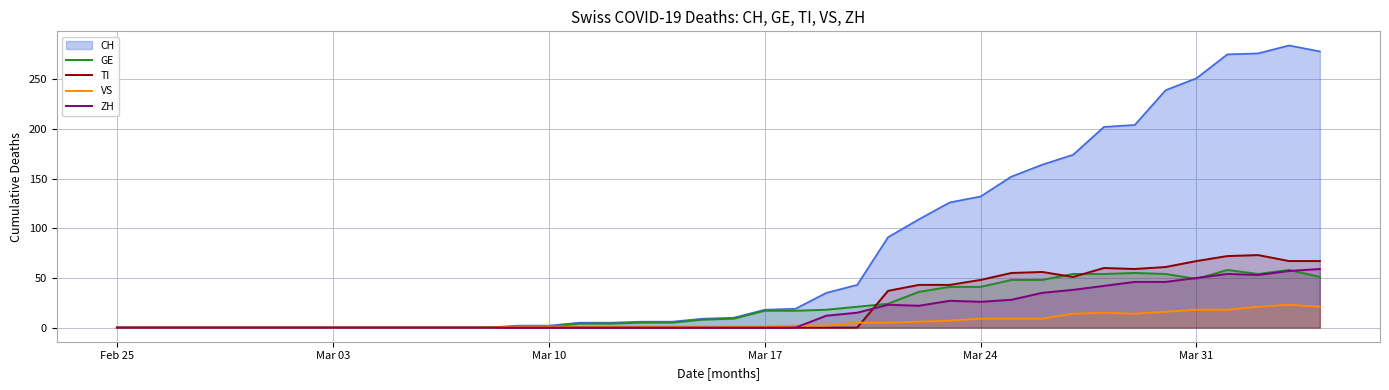

Which series has the largest range (max minus min)?

CH